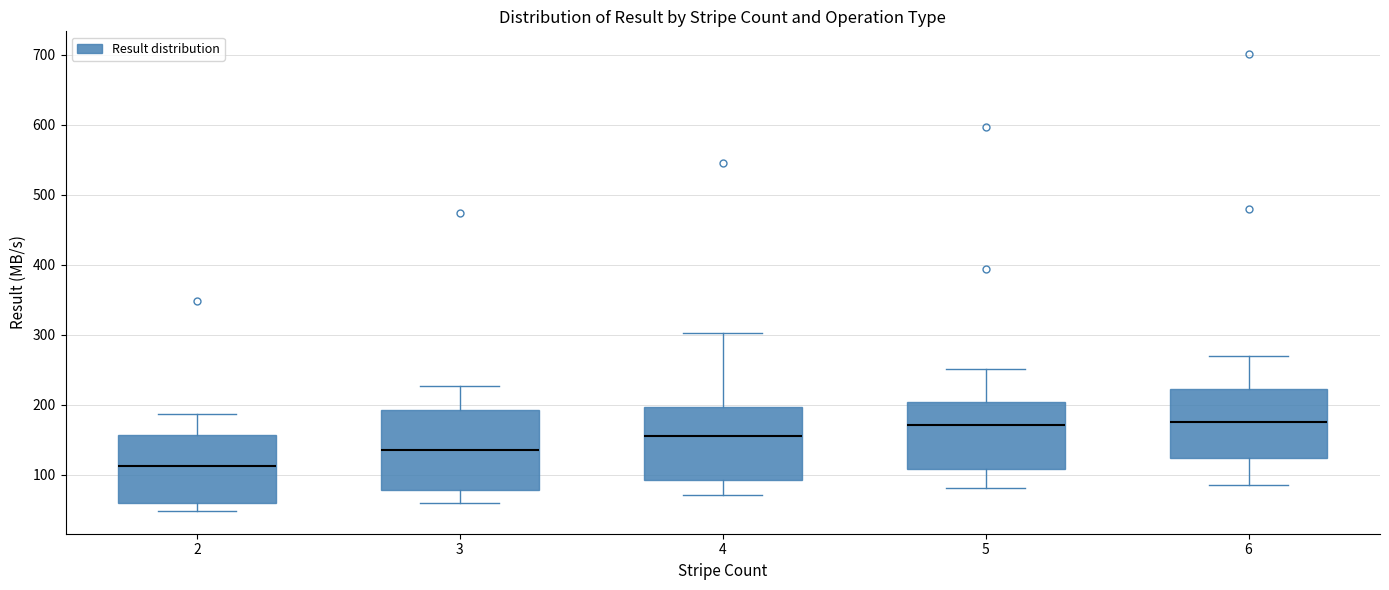

Which box has the lowest median line?

2